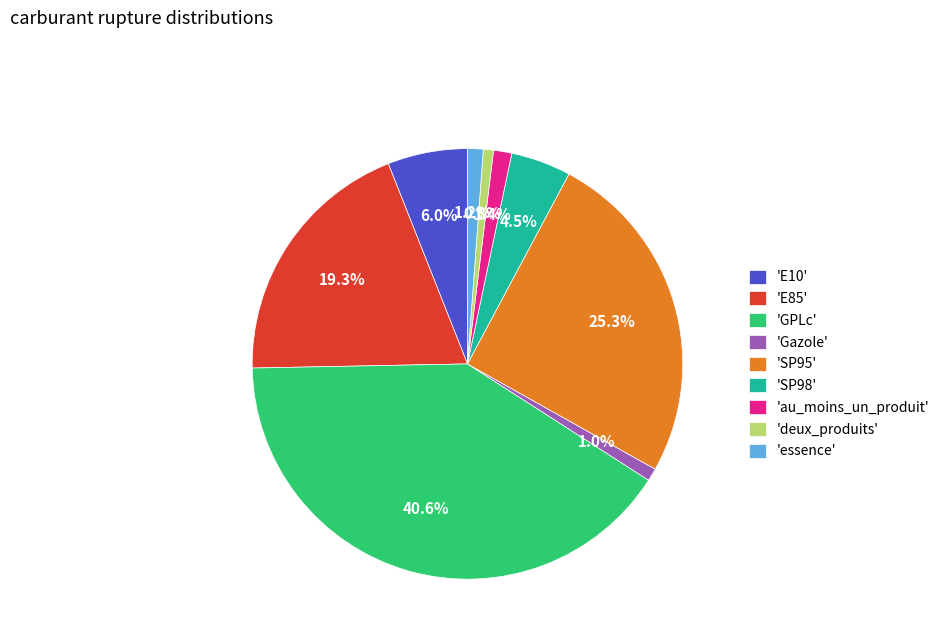

Which has a higher value, 'essence' or 'SP95'?

'SP95'